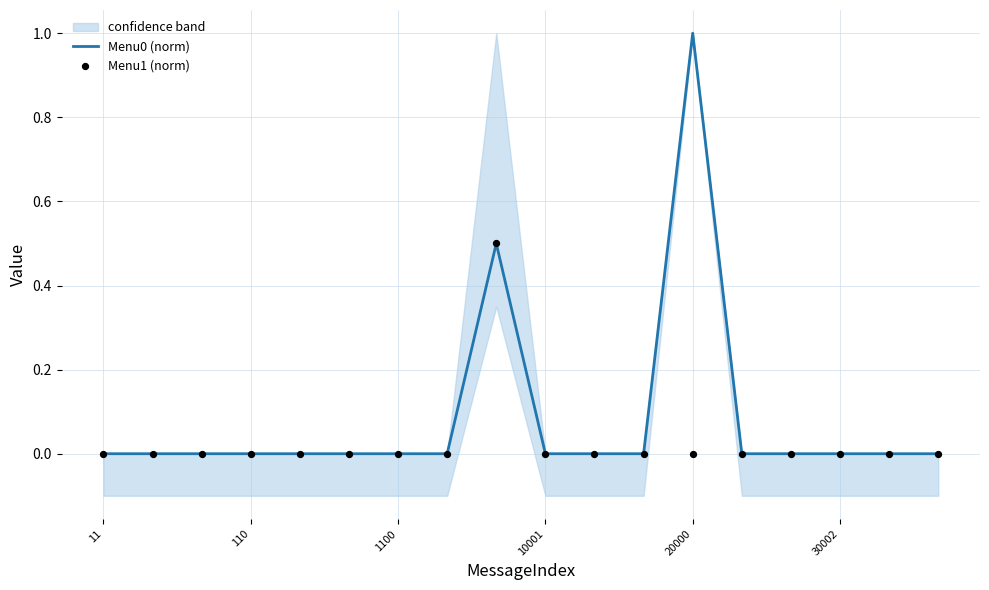

Is the value of Menu1 (norm) at 30002 greater than the value of Menu0 (norm) at 14?

No